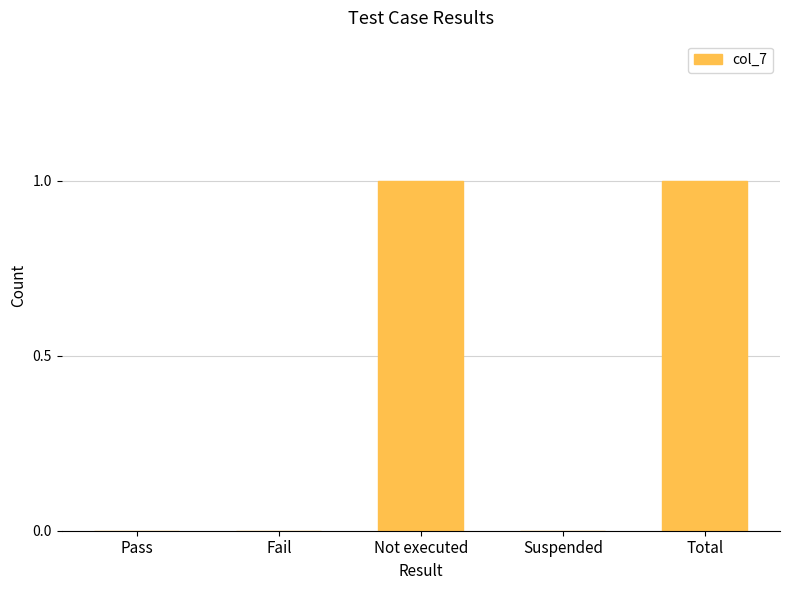

The value at Not executed is 1. True or false?

True